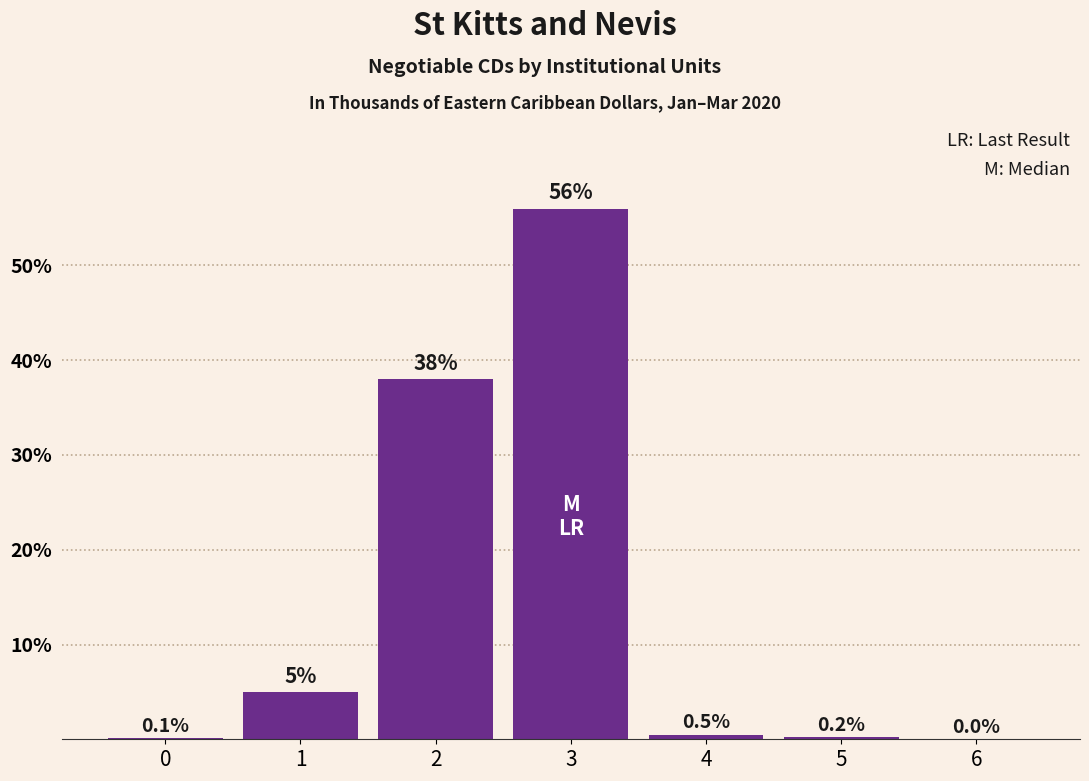

Reading left to right, extract all data points from this chart.

0=0.1	1=5.0	2=38.0	3=56.0	4=0.5	5=0.2	6=0.0